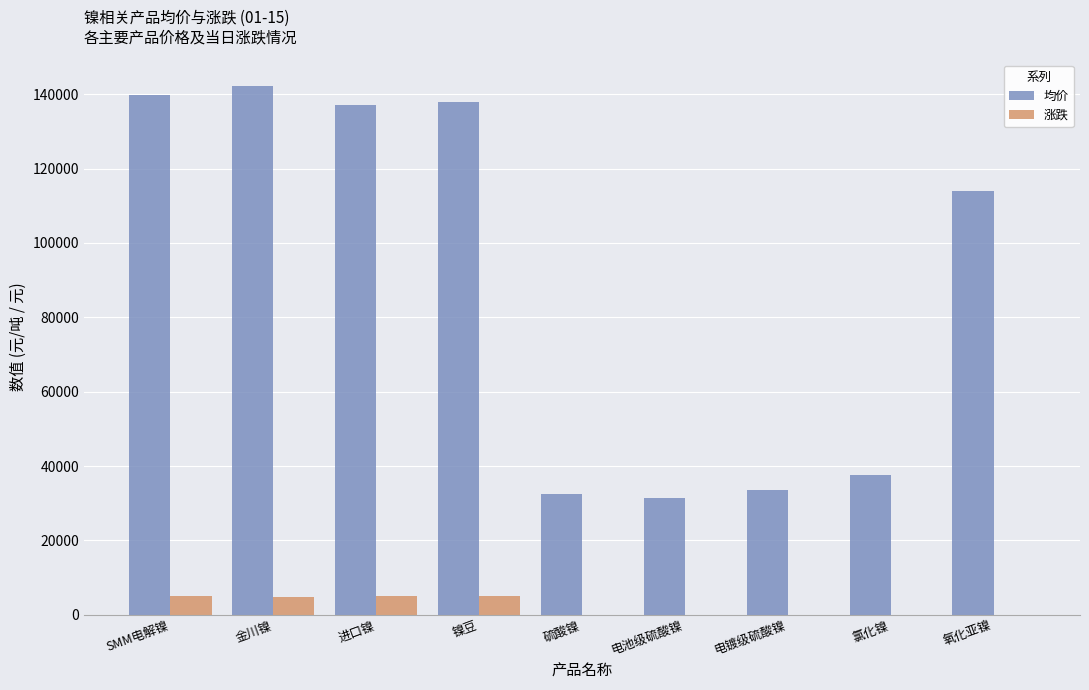

The value of 均价 at 氧化亚镍 is 114000. True or false?

True